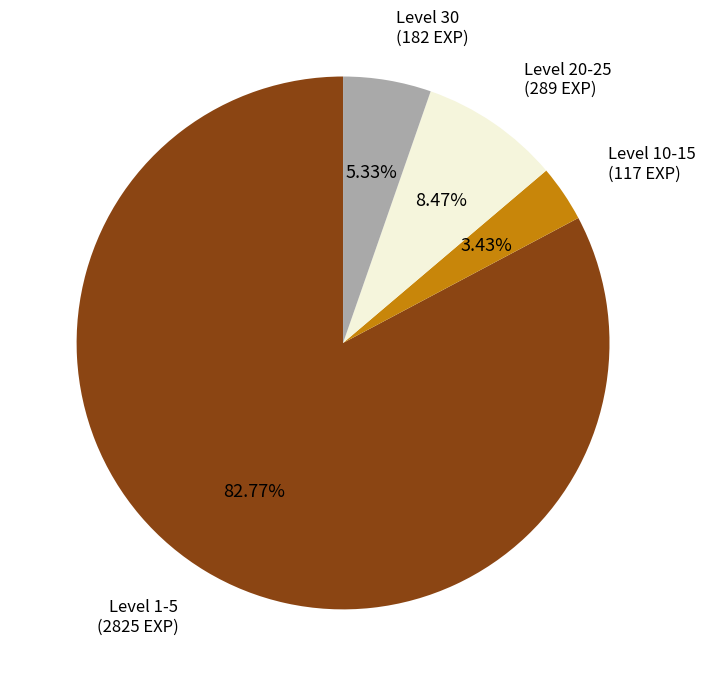

Is there a majority slice in this chart?

Yes